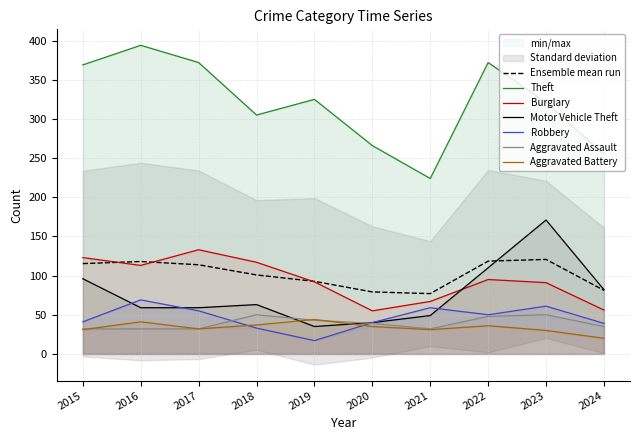

True or false: Aggravated Battery has a value of 11 at 2024.

False